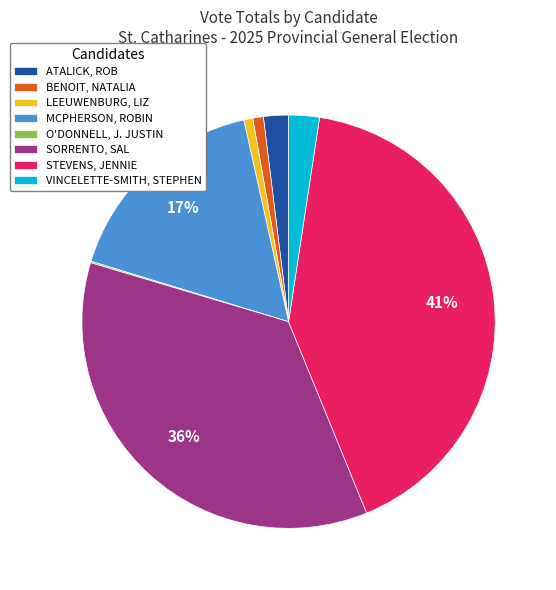

Is it true that STEVENS, JENNIE is 41% of the pie?

True